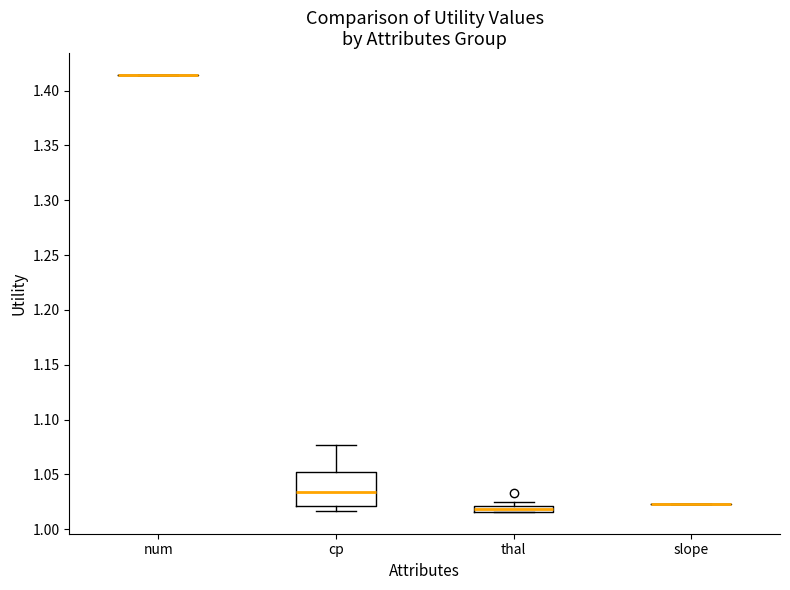

Comparing the boxes themselves (not the whiskers), which one is the tallest?

cp